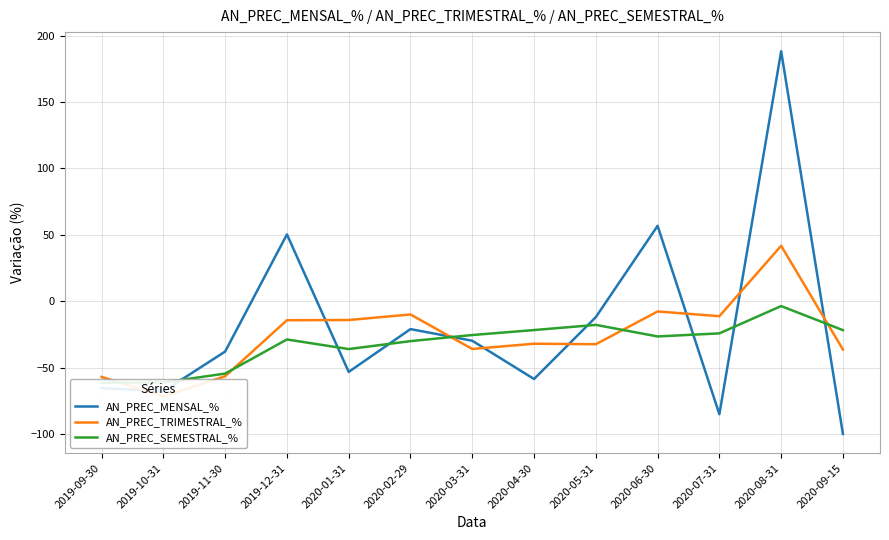

Reading left to right, what are all the values shown in this chart?

AN_PREC_MENSAL_%: -65.4	-67.9	-37.9	50.3	-53.3	-21.0	-29.8	-58.6	-12.0	56.8	-85.2	188.3	-100.0
AN_PREC_TRIMESTRAL_%: -57.0	-71.7	-56.5	-14.3	-14.2	-10.0	-36.0	-32.0	-32.4	-7.7	-11.3	41.8	-36.4
AN_PREC_SEMESTRAL_%: -61.5	-61.2	-54.5	-28.8	-36.1	-30.1	-25.5	-21.7	-17.8	-26.6	-24.2	-3.7	-21.8